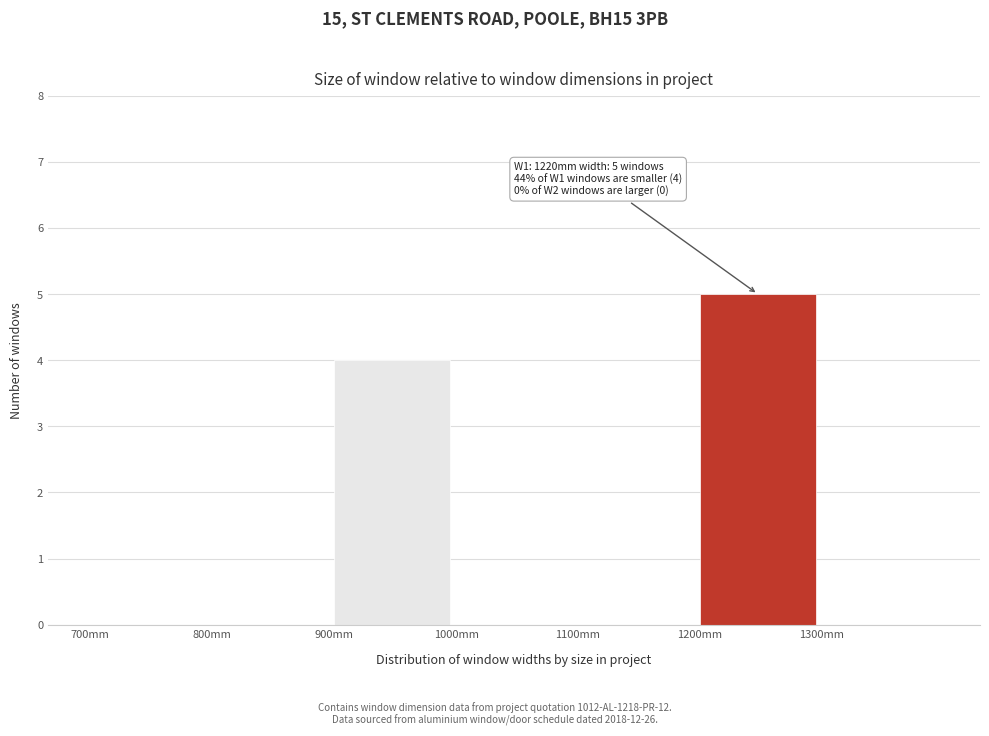

Over which range of the x-axis is the bar tallest?

1200 to 1300